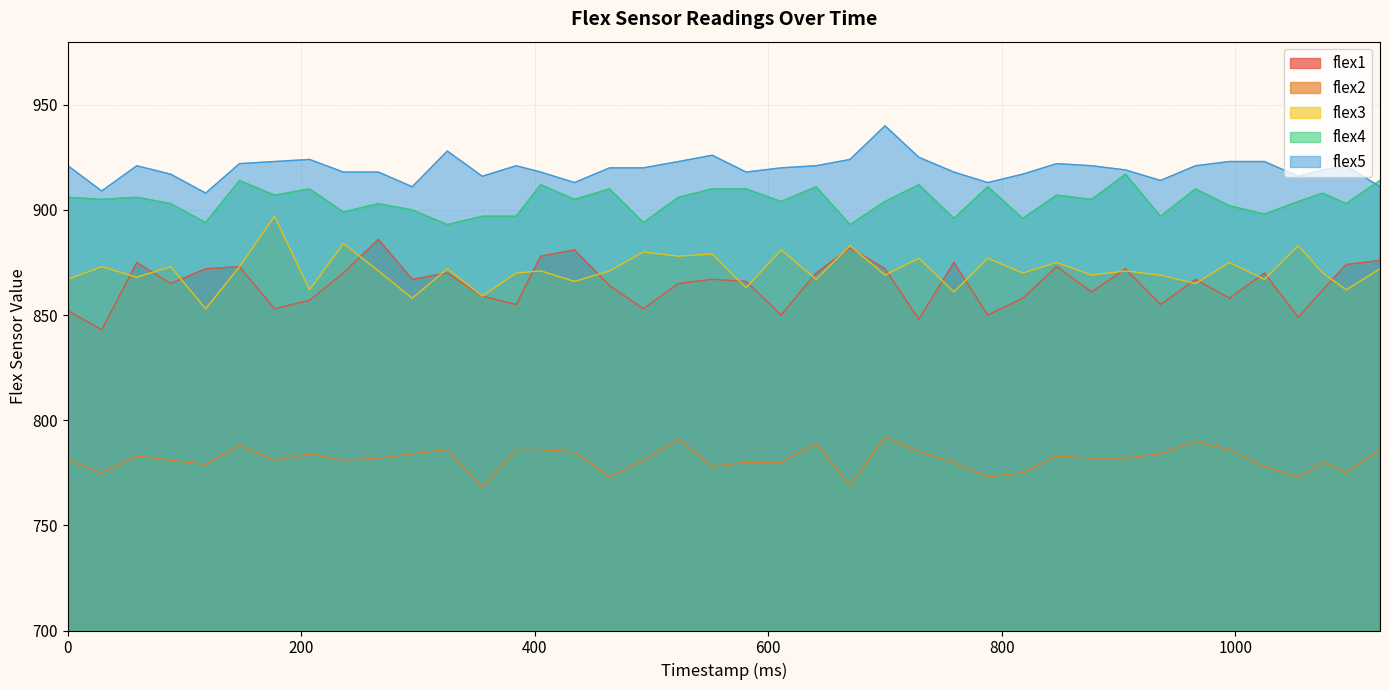

How many series are shown in this chart?

5